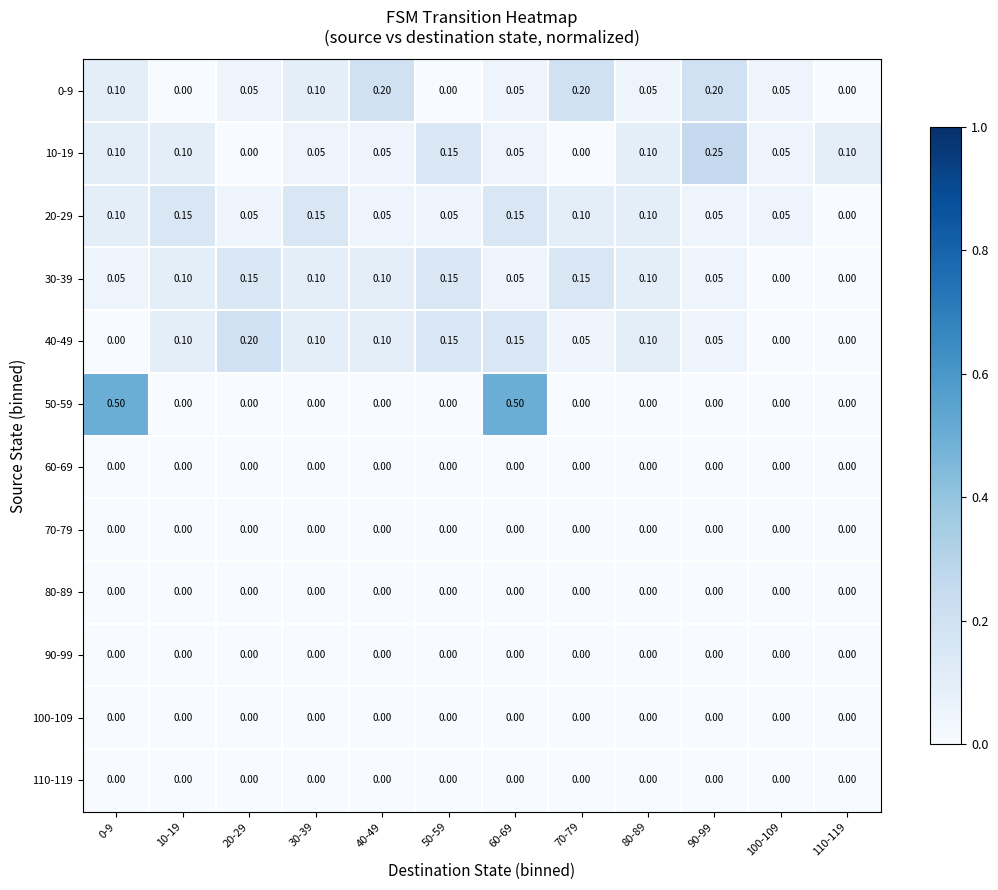

At how many categories does at least one series exceed 0?

12